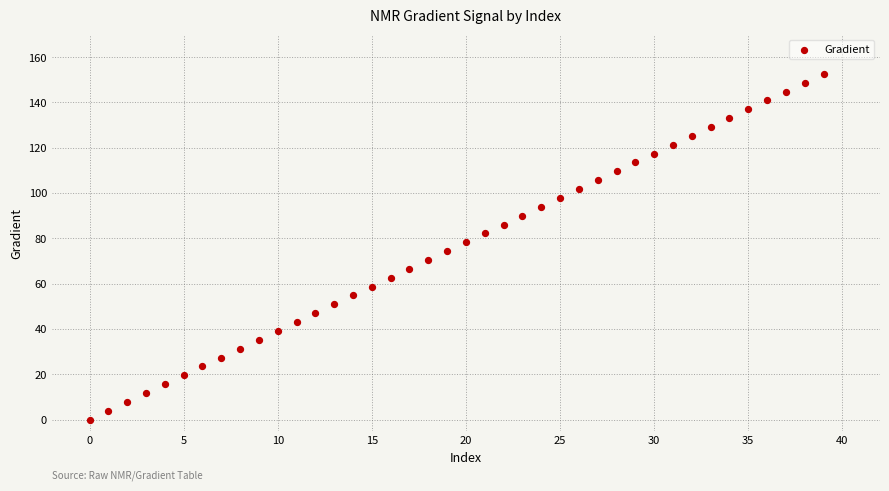

What is the range of Y values (max minus min)?

152.6